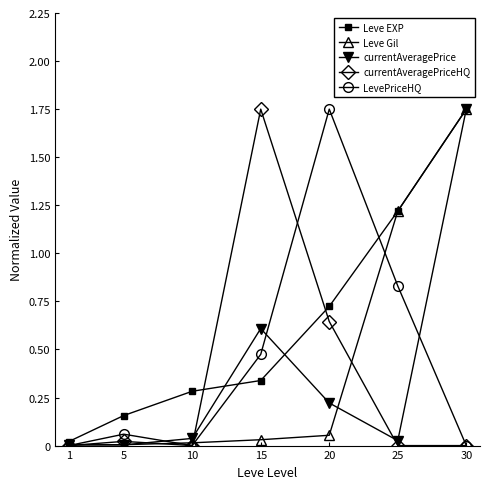

Is the value of currentAveragePrice at 10 greater than the value of LevePriceHQ at 20?

No